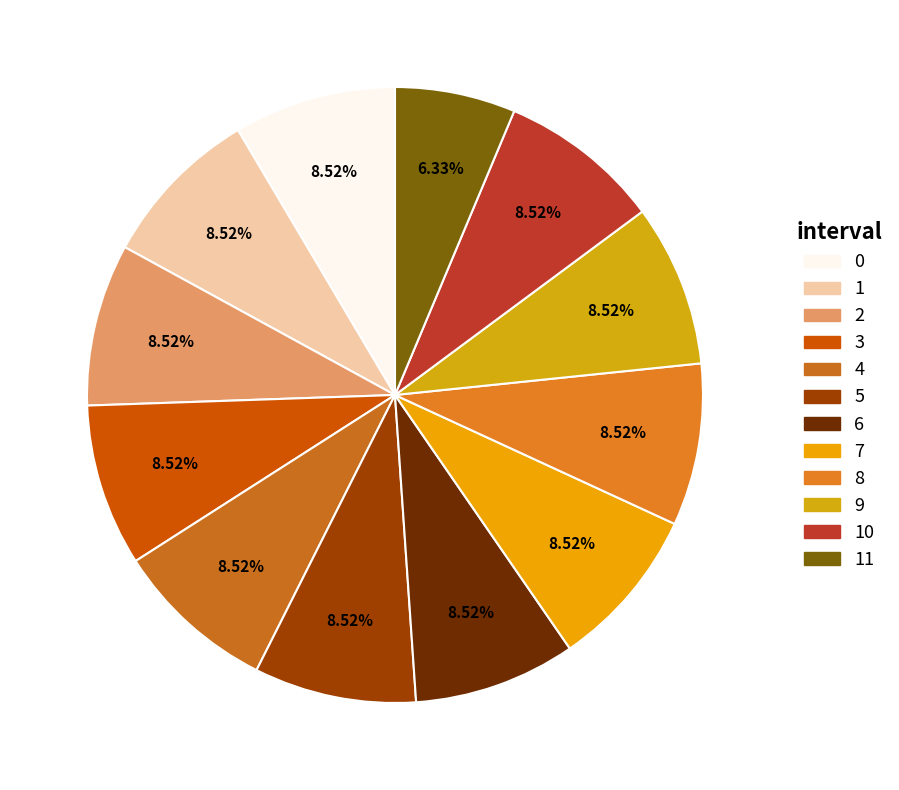

What is the ratio of the value at 11 to the value at 9?

0.7